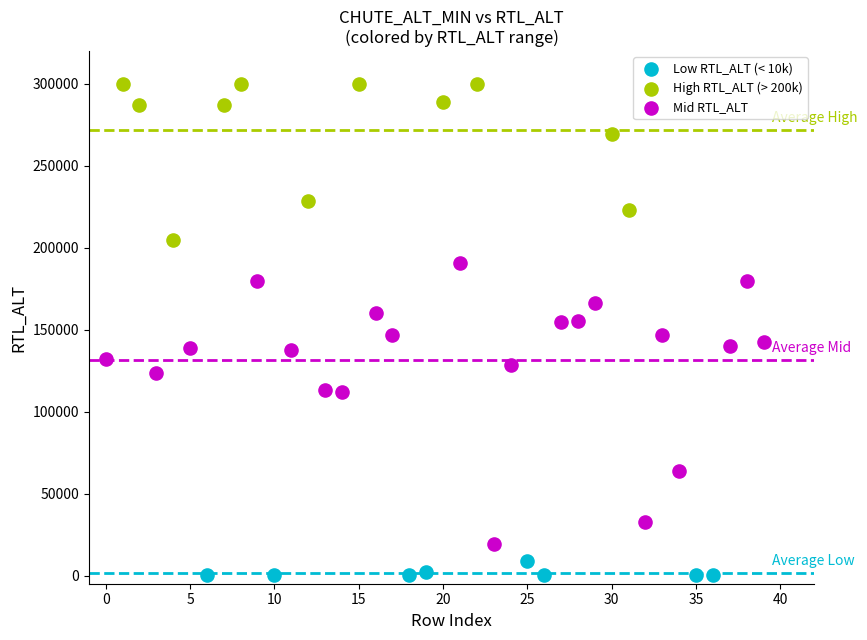

Which series contains the highest Y value?

High RTL_ALT (> 200k)